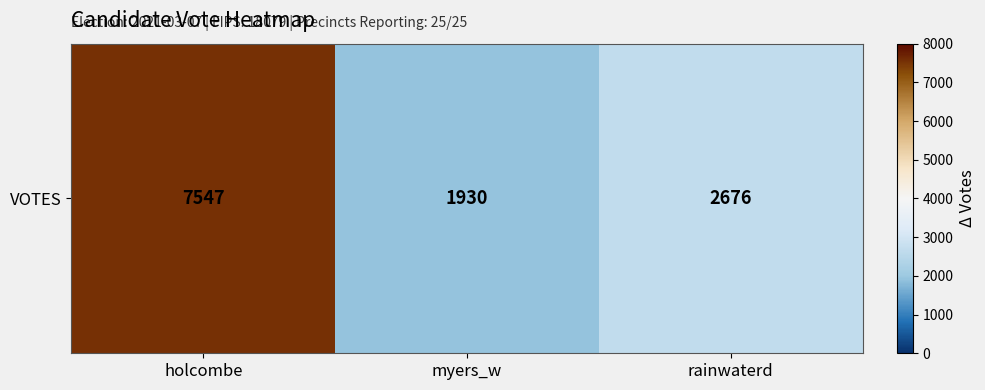

Is it true that the value at myers_w is 1930?

True